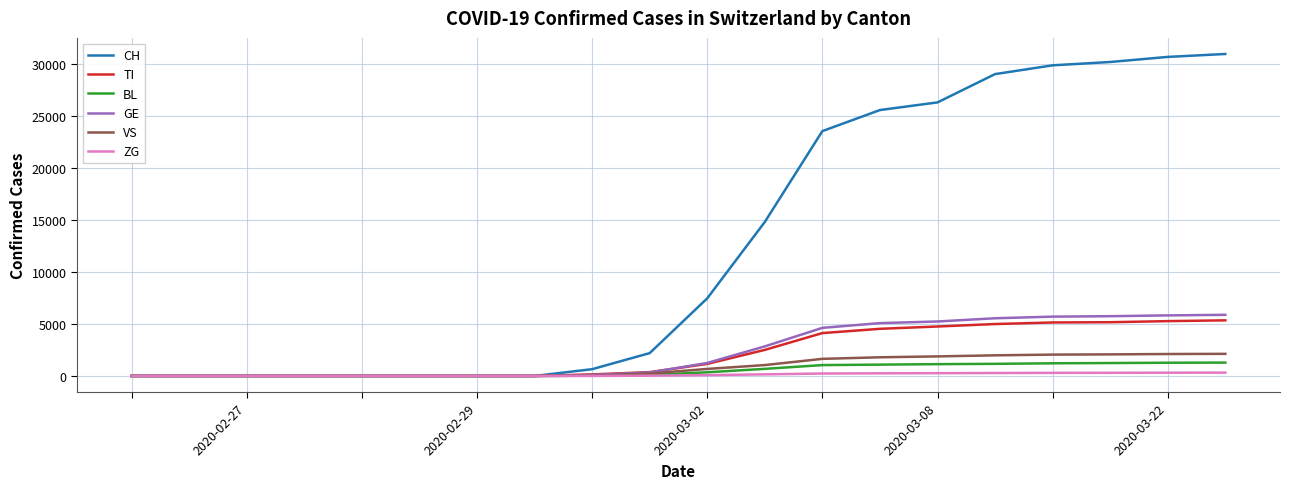

Rank the series by their maximum value, from highest to lowest.

CH, GE, TI, VS, BL, ZG